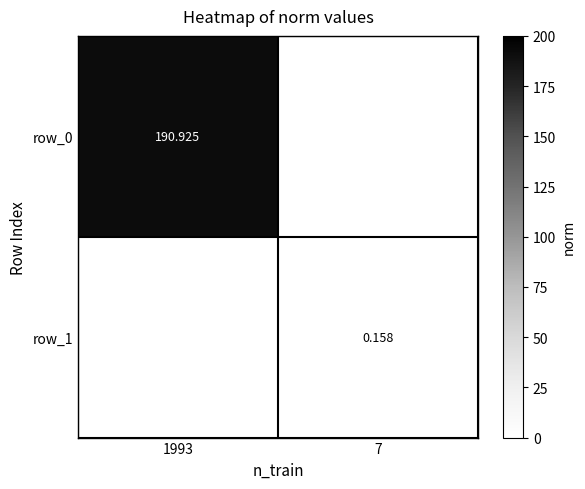

Is the value of row_1 at 1993 greater than the value of row_0 at 1993?

No